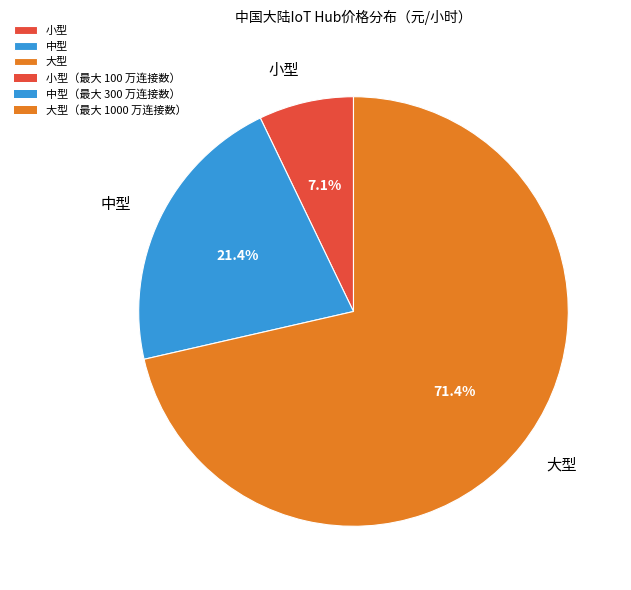

Does any single category account for the majority?

Yes